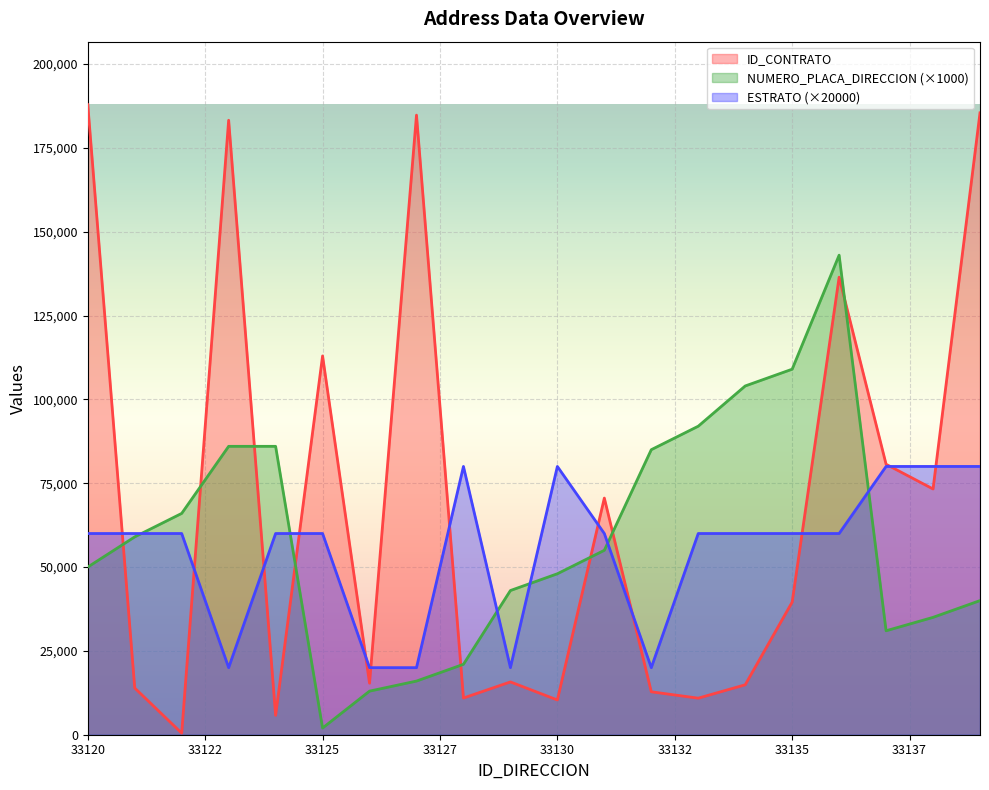

In NUMERO_PLACA_DIRECCION, how many points are lower than both neighbors (excluding endpoints)?

2